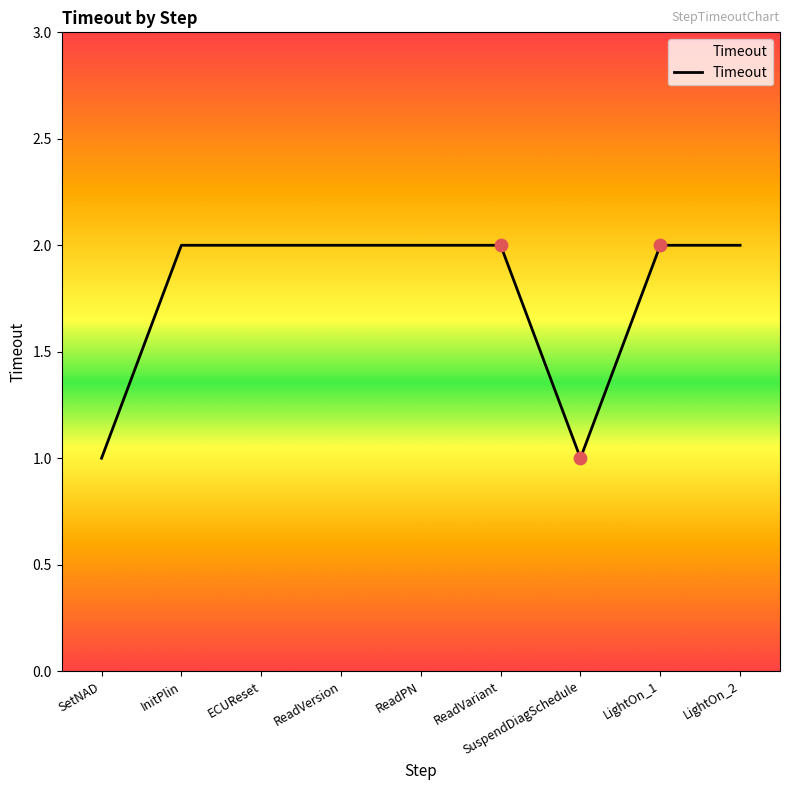

What is the ratio of the value at SuspendDiagSchedule to the value at ReadPN?

0.5